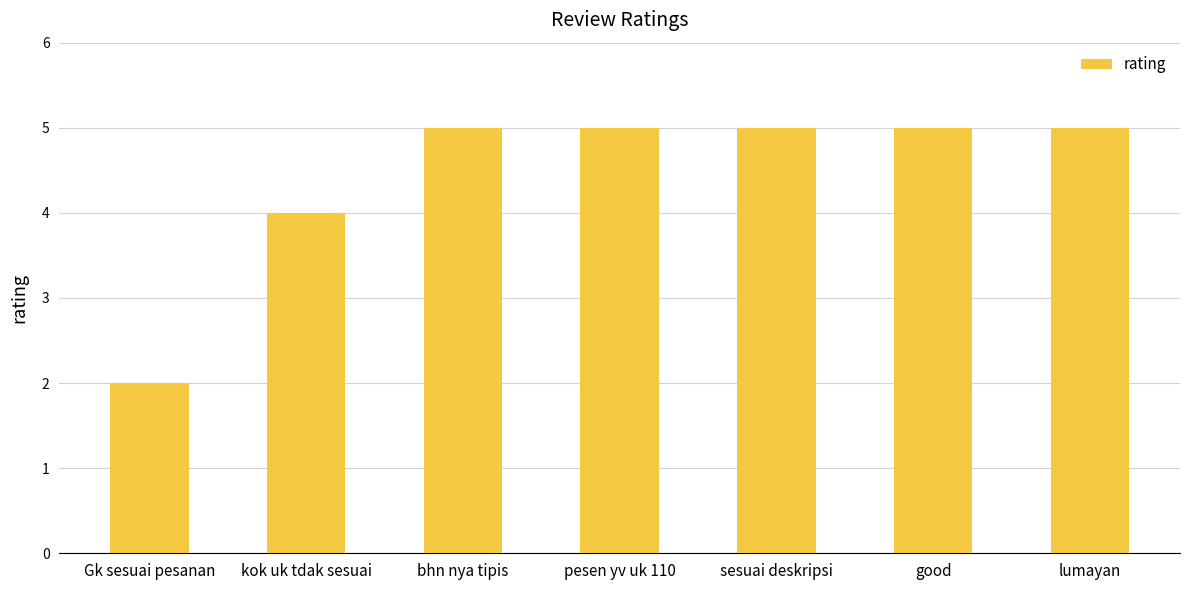

What is the label of the 4th bar from the left?

pesen yv uk 110